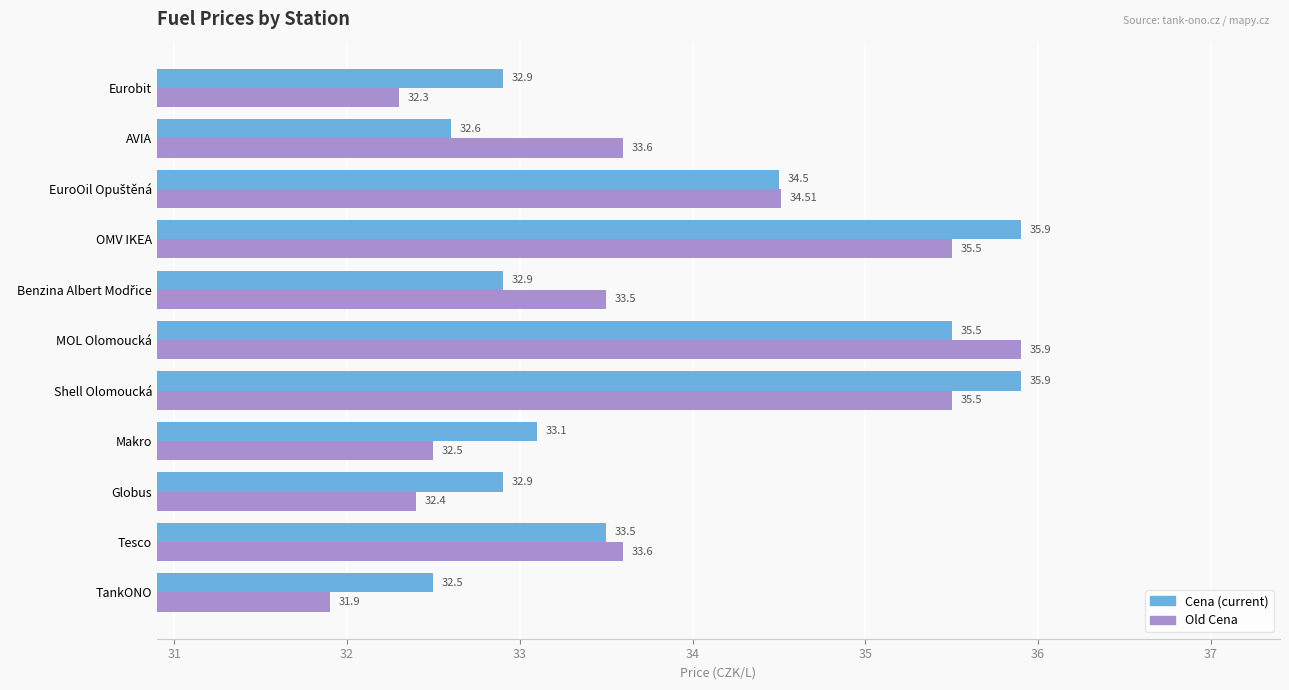

What is the spread (max minus min) of values at MOL Olomoucká?

0.4